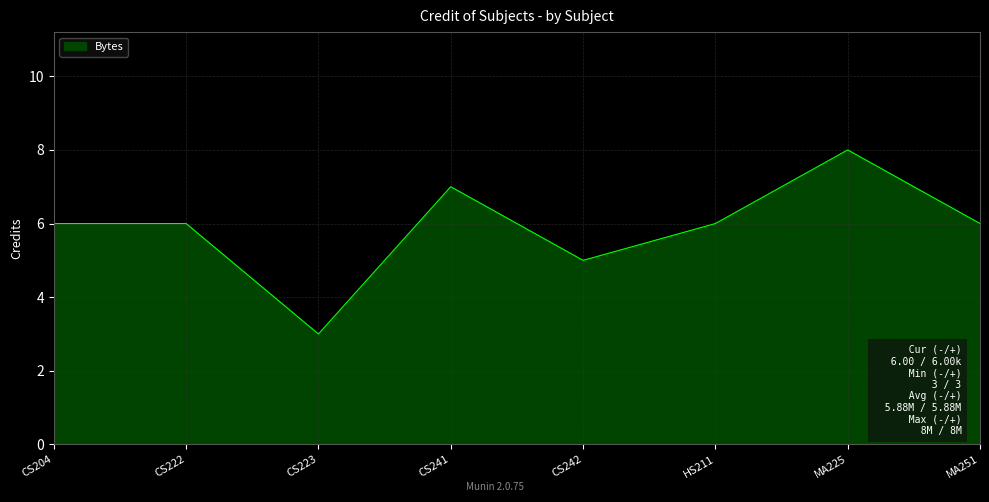

Is it true that the value at CS223 is 1?

False